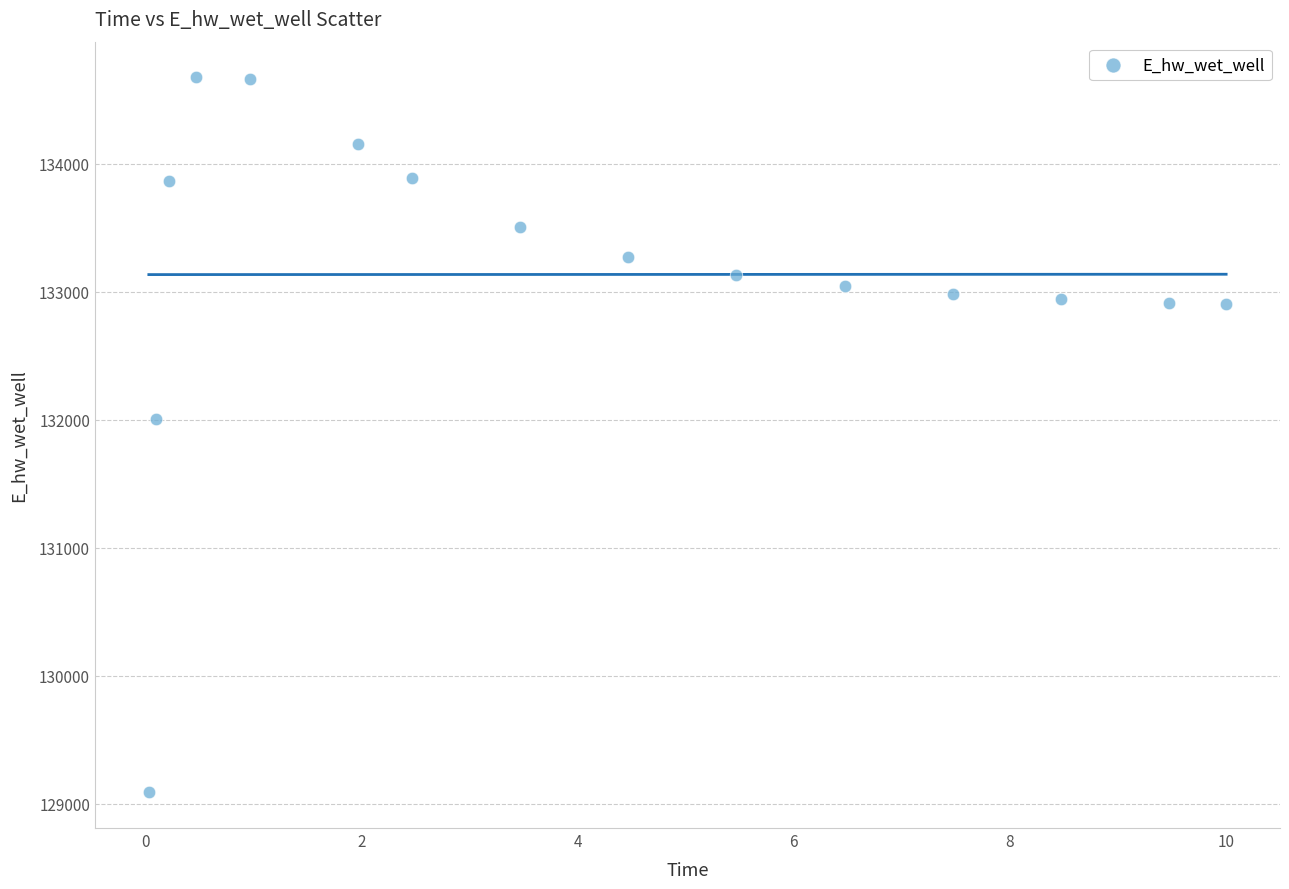

What is the range of Y values (max minus min)?

5587.7